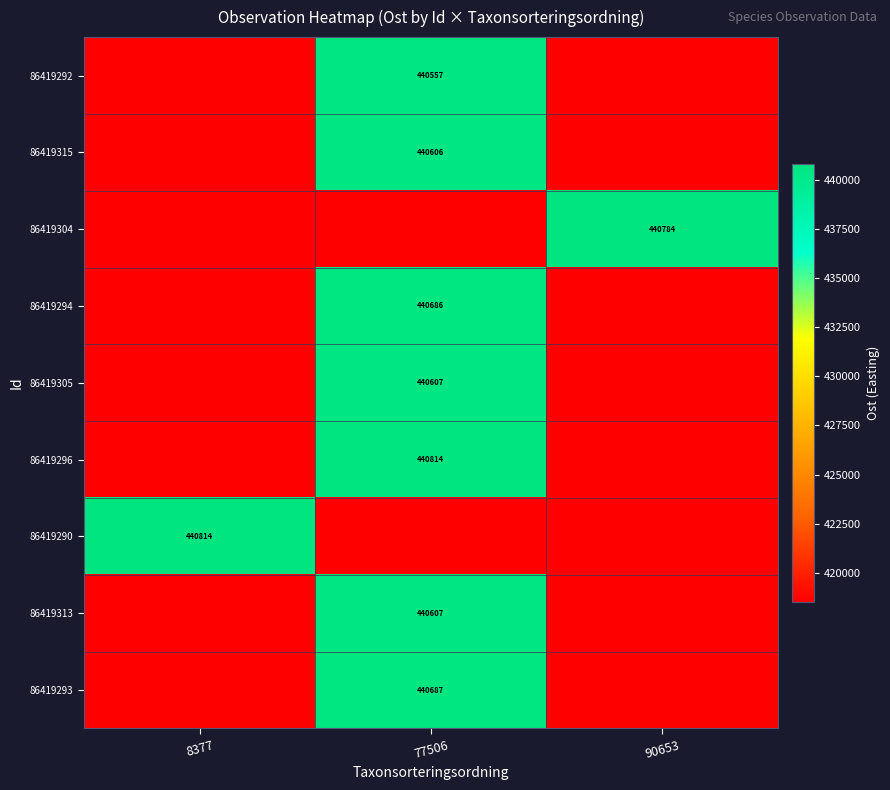

Which category has the lowest value in the 86419313 series?

8377